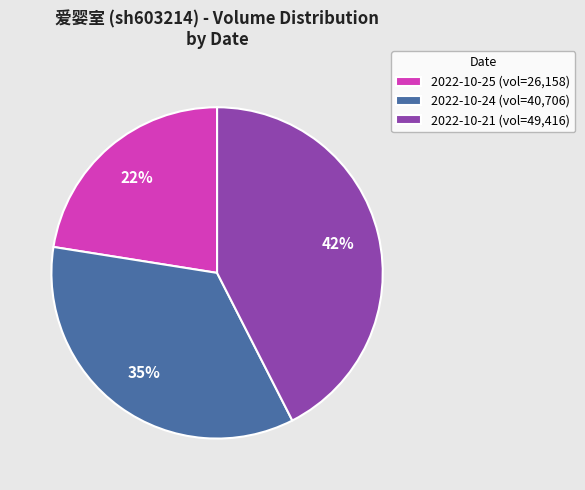

Rank the categories by value from highest to lowest.

2022-10-21 (vol=49,416), 2022-10-24 (vol=40,706), 2022-10-25 (vol=26,158)